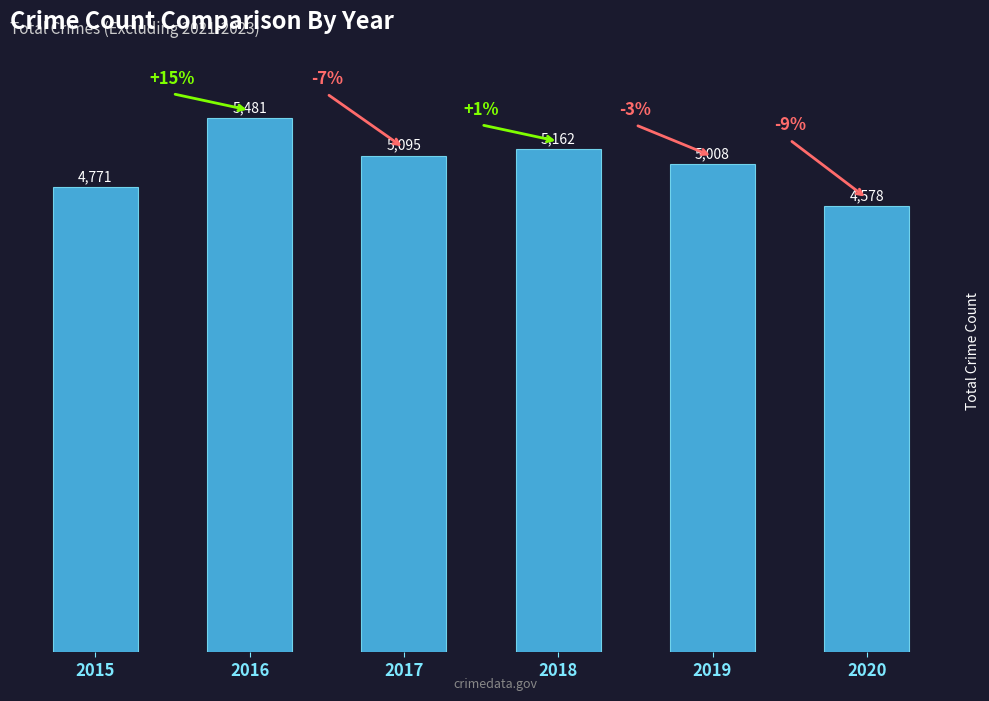

Between 2016 and 2018, which is larger?

2016